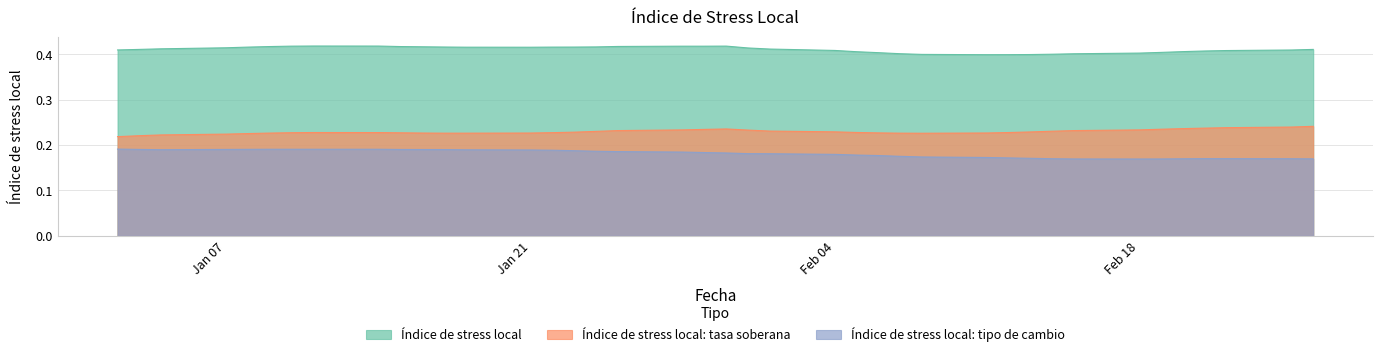

Count the Índice de stress local values in the range 0 to 1.

40